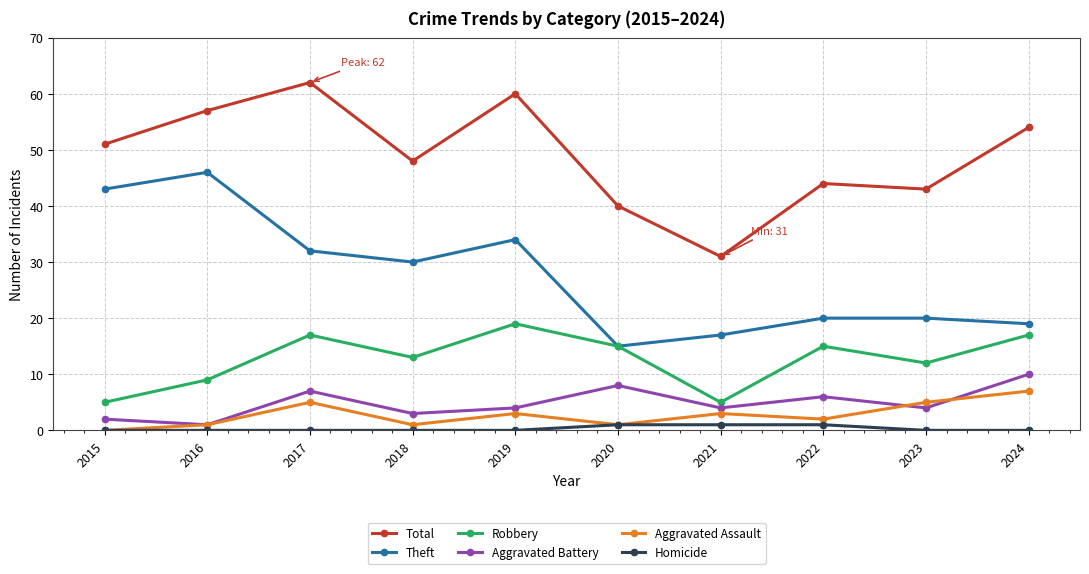

What is the highest value of the Aggravated Battery series?

10